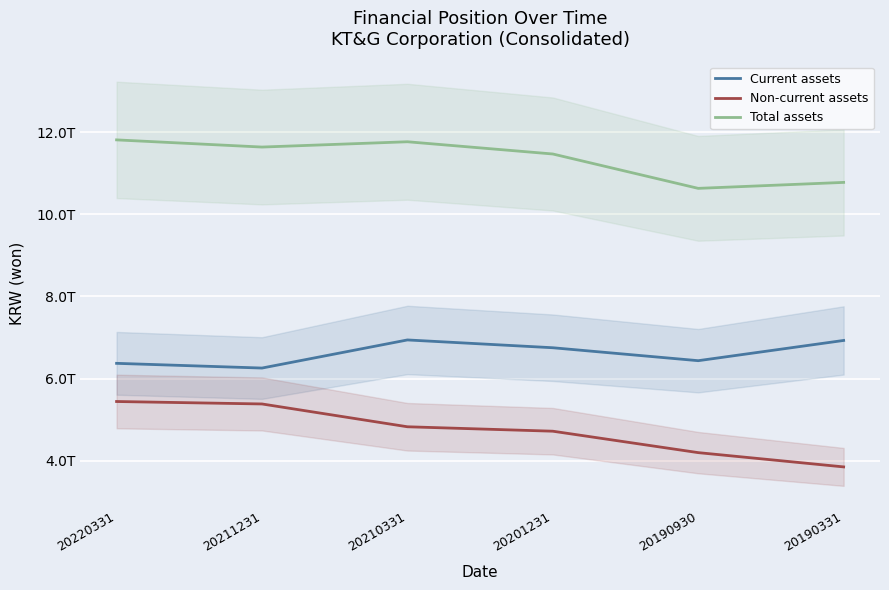

Rank the categories by Current assets value from highest to lowest.

20210331, 20190331, 20201231, 20190930, 20220331, 20211231